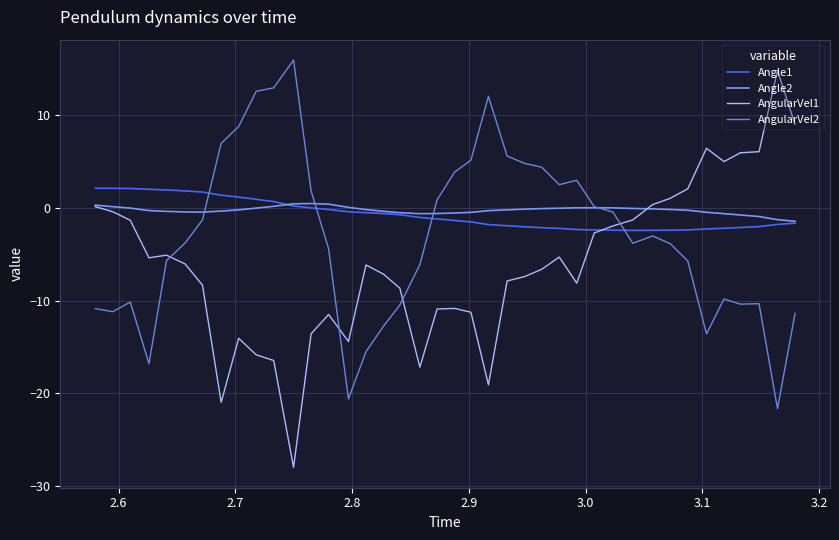

Which series has the widest spread of values?

AngularVel1